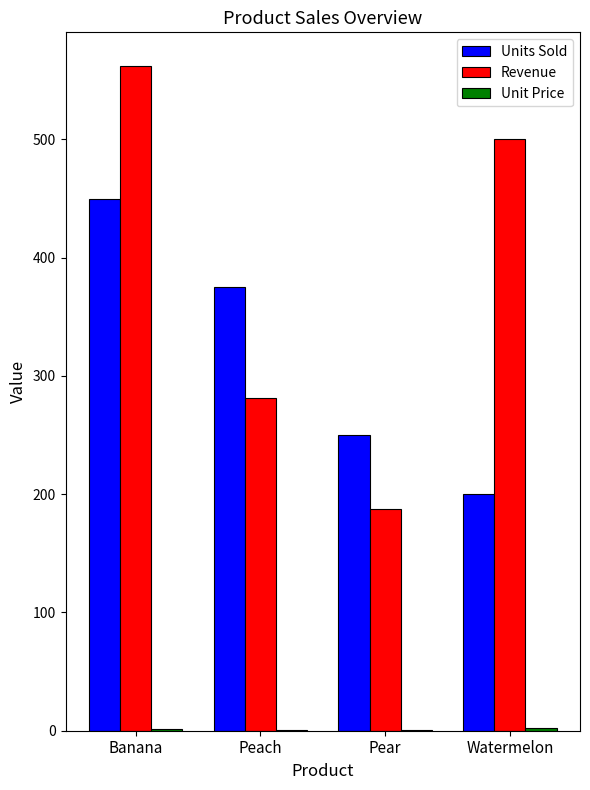

Which series has the largest total across all categories?

Revenue